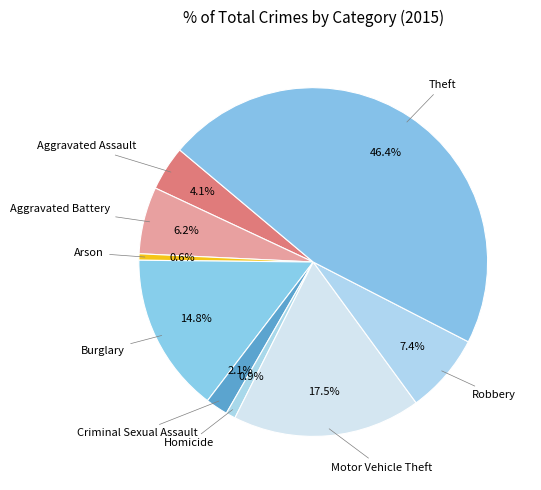

Count the number of slices in the pie.

9